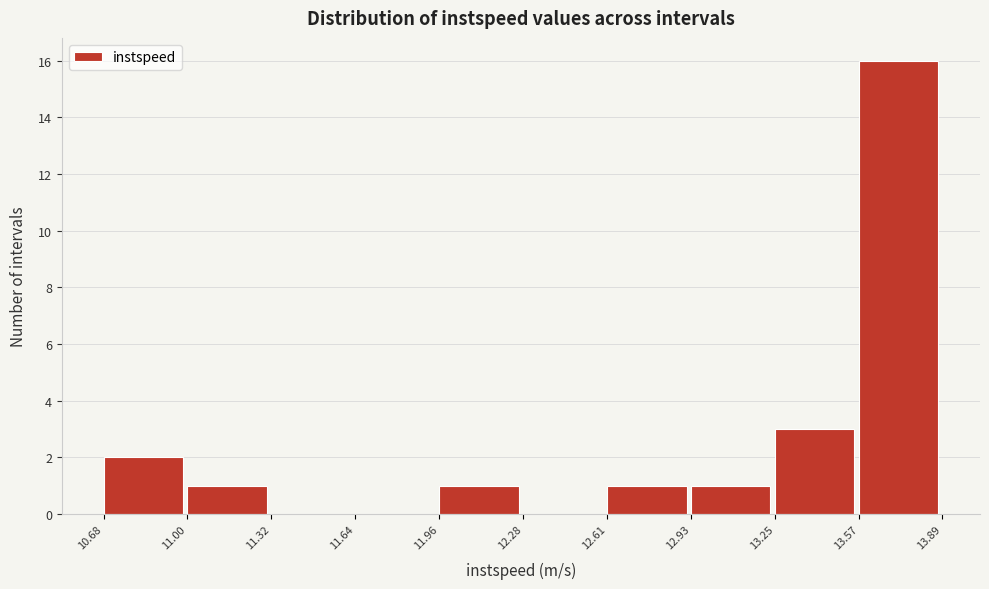

Reading left to right, list every bar in this chart as the range it spans on the x-axis followed by its height. The values are not printed on the chart, so give them approximately, as read against the axis.

10.68 to 11.00: 2
11.00 to 11.32: 1
11.32 to 11.64: 0
11.64 to 11.96: 0
11.96 to 12.28: 1
12.28 to 12.61: 0
12.61 to 12.93: 1
12.93 to 13.25: 1
13.25 to 13.57: 3
13.57 to 13.89: 16